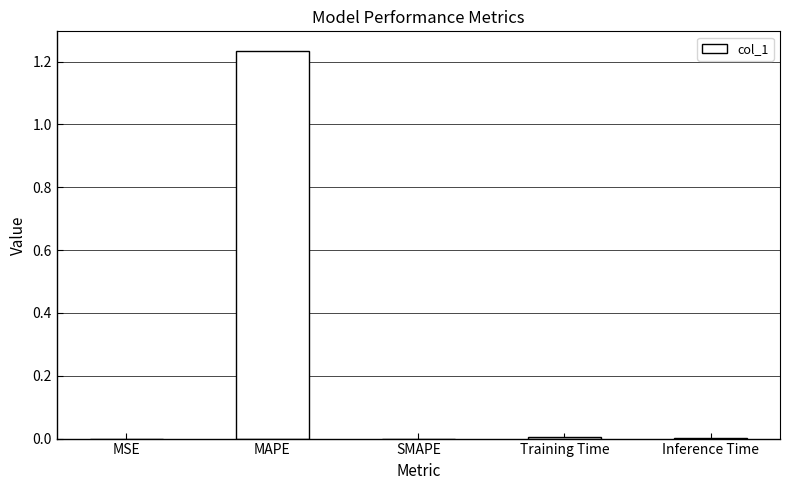

Is it true that the value at Inference Time is 0.0?

True